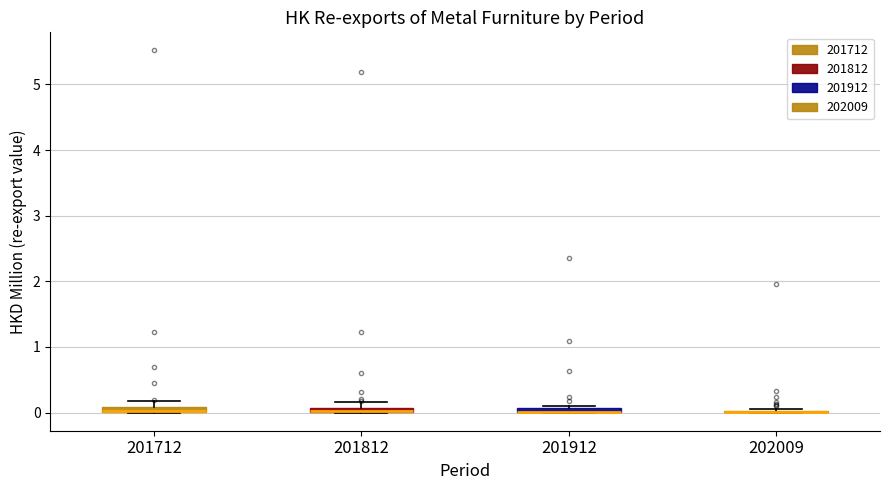

Where is the upper edge of the box at x = 201912 on the y-axis? The values are not printed on the chart, so give them approximately, as read against the axis.

0.1